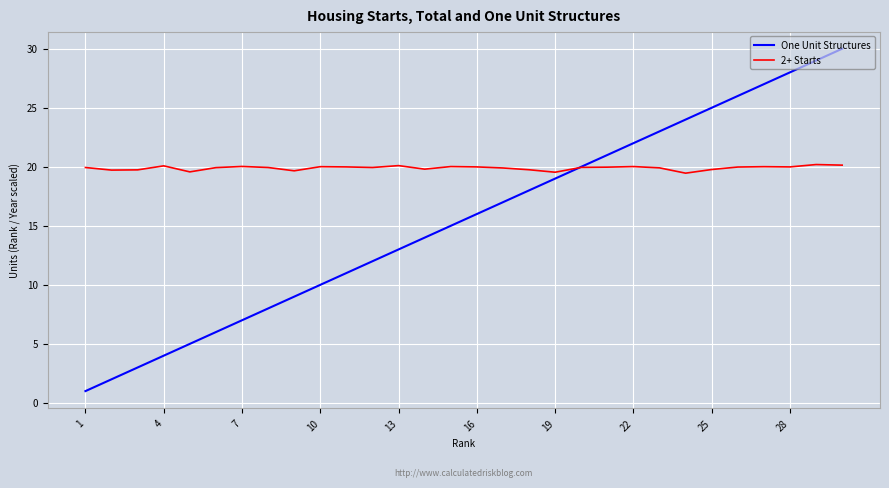

Which series has the widest spread of values?

One Unit Structures